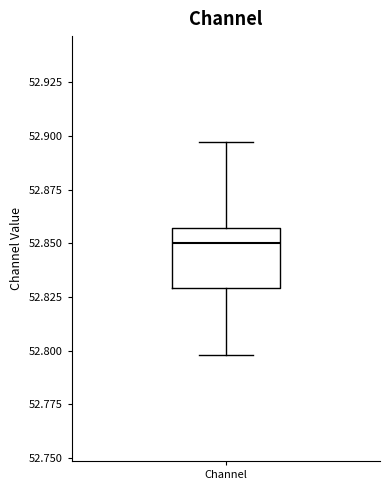

Where does the lower whisker of the box for Channel end on the y-axis? The values are not printed on the chart, so give them approximately, as read against the axis.

52.800